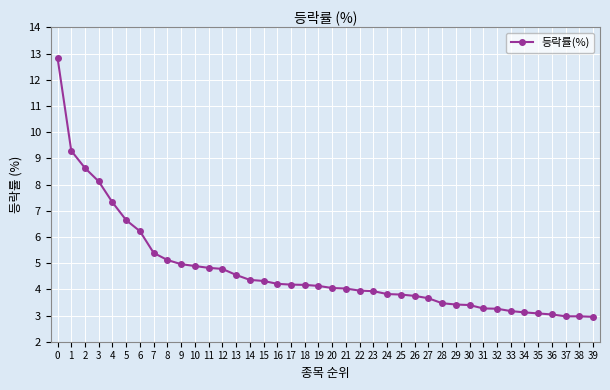

What is the value of the 2nd point from the left?

9.3